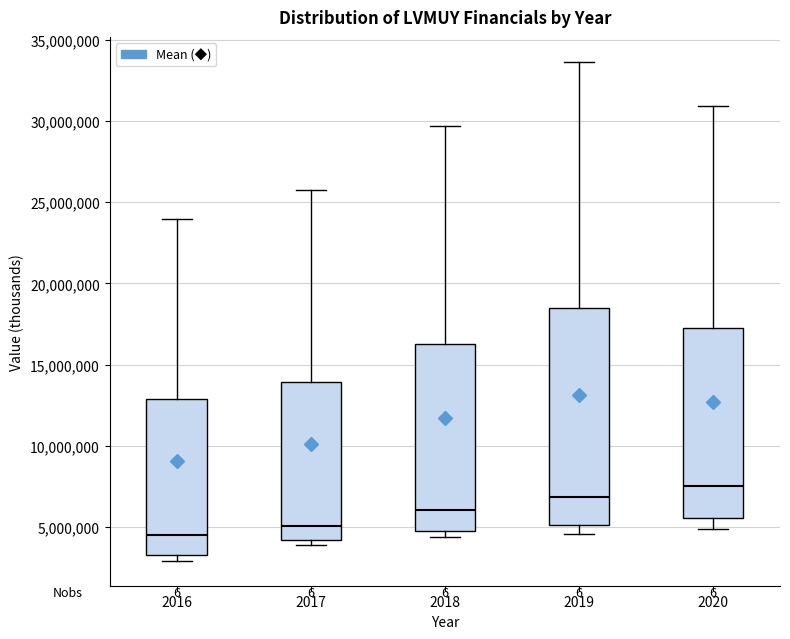

Which box's median line is the lowest?

2016